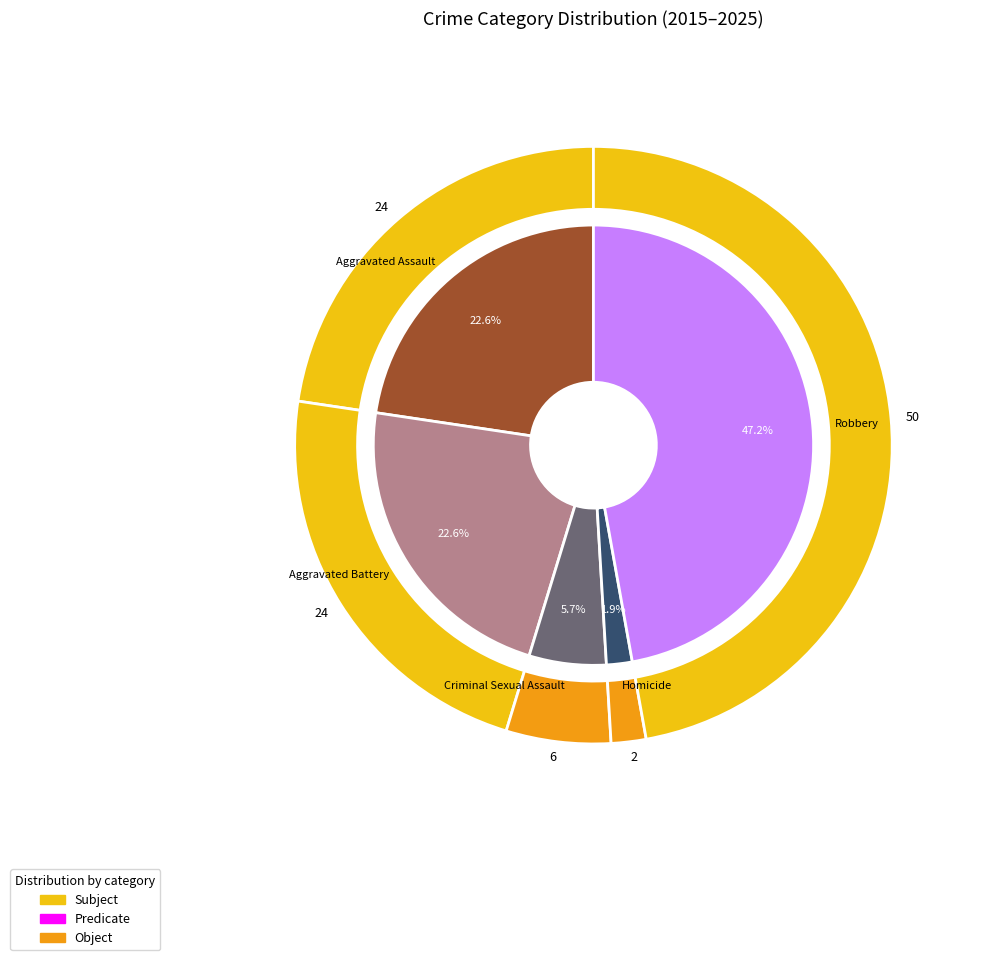

Is it true that Criminal Sexual Assault is 1% of the pie?

False